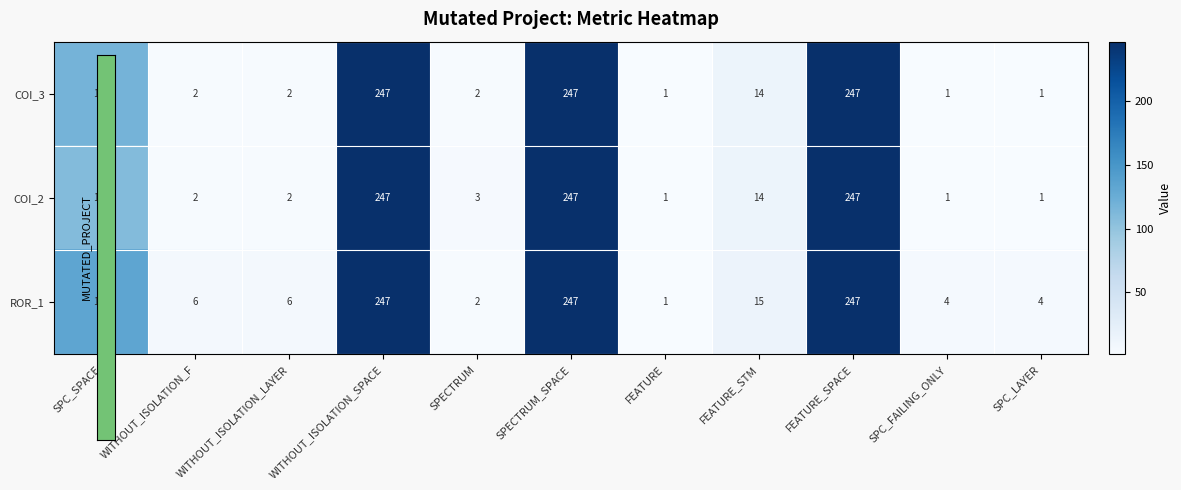

How many data points does each series have?

11